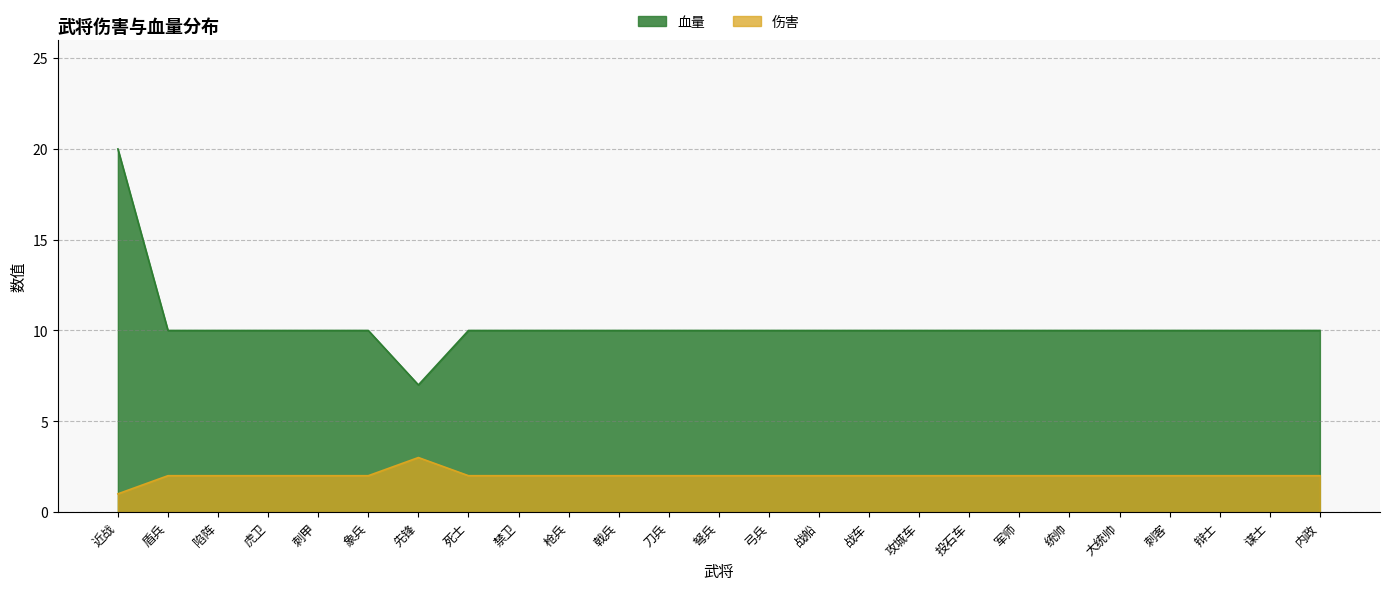

True or false: 近战 and 血量 intersect in this chart.

False